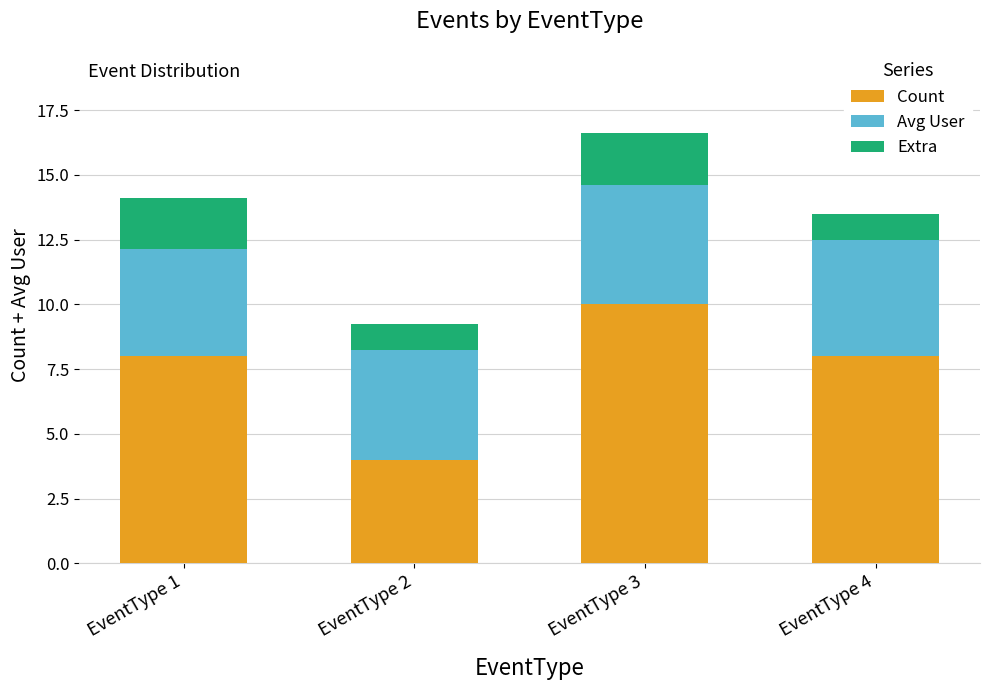

The Count series shows 12.4 at EventType 4. True or false?

False